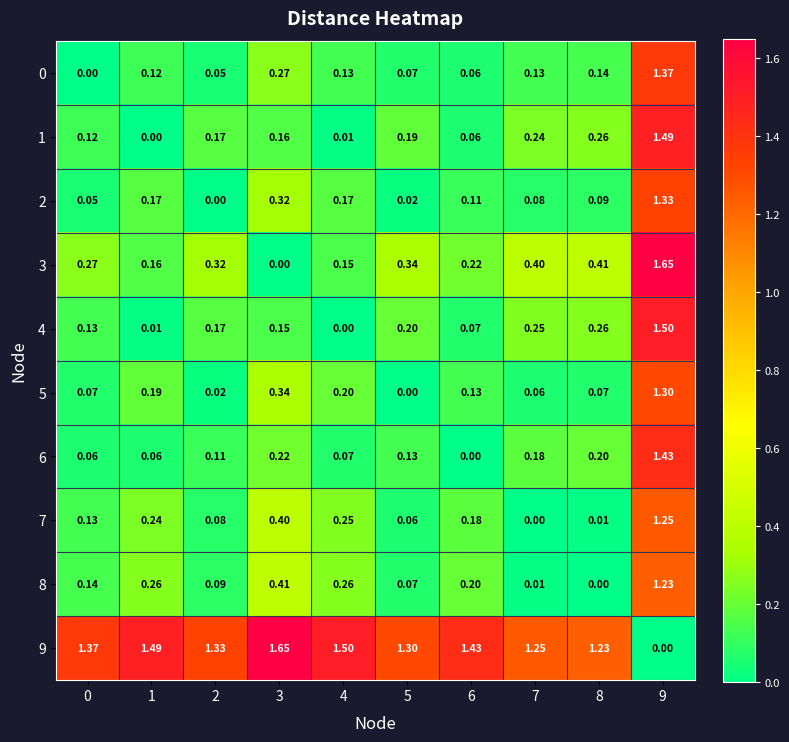

Is the value of 6 at 7 greater than the value of 1 at 2?

Yes